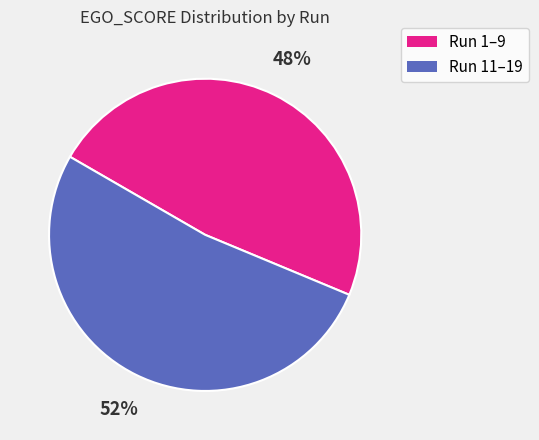

To the nearest percent, what is the difference between the largest and smallest slice percentages?

4%